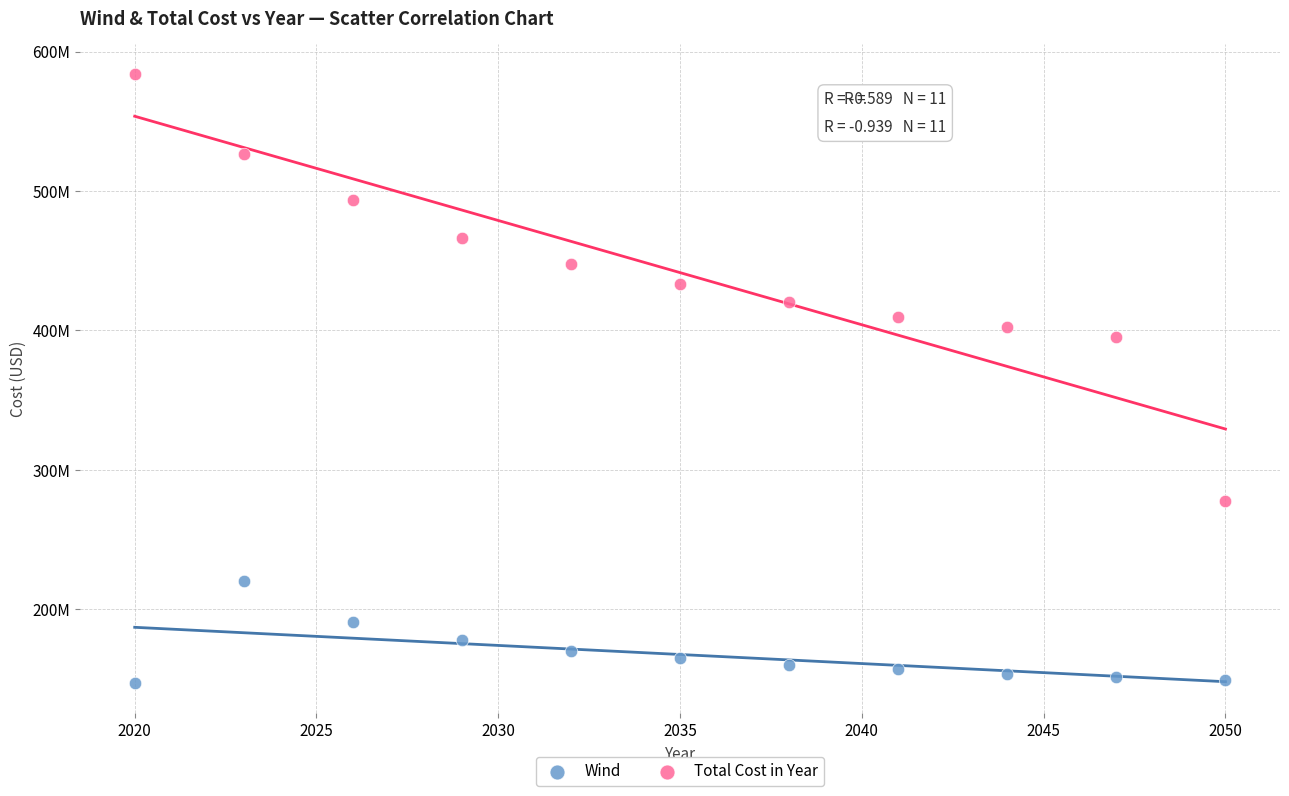

What are all the series names shown in the legend?

Wind, Total Cost in Year